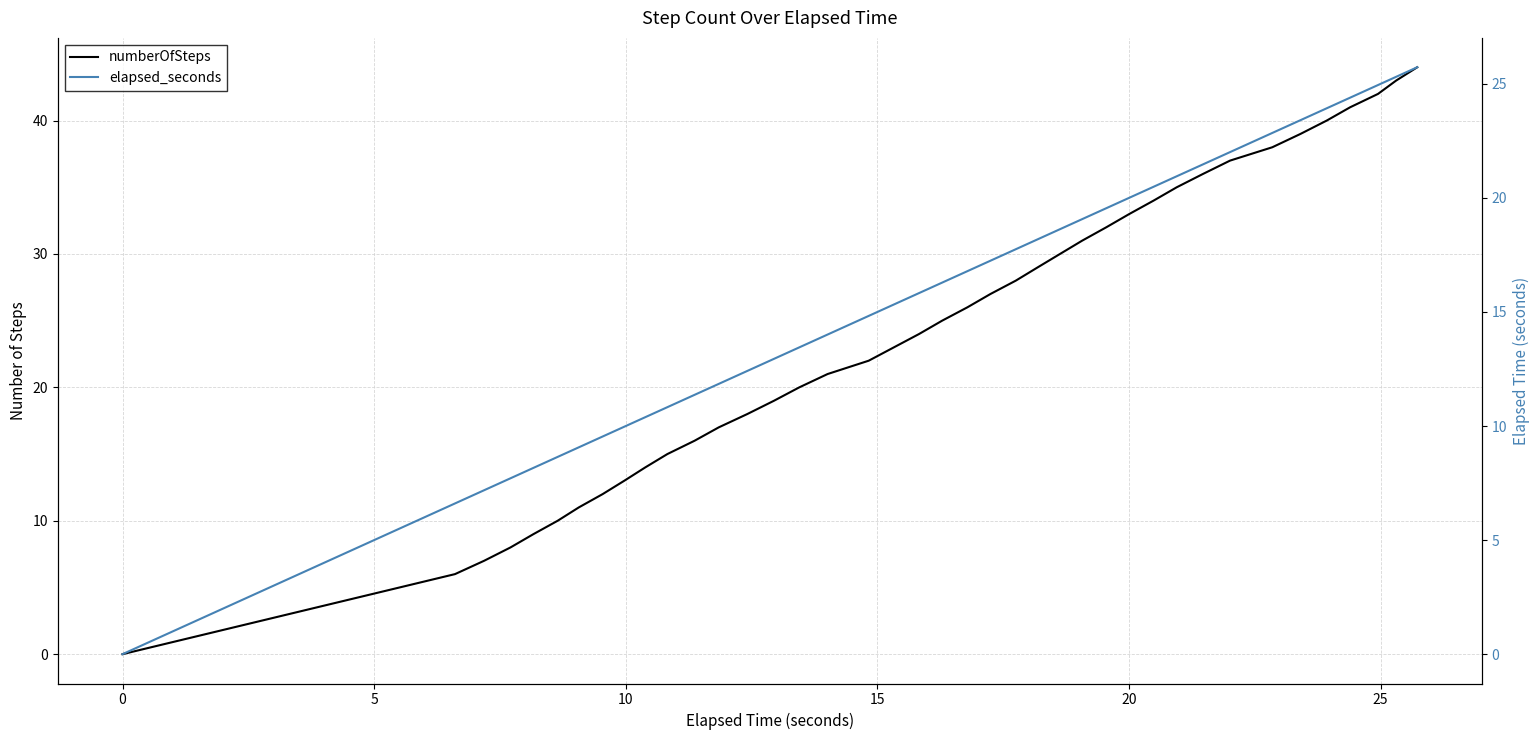

True or false: numberOfSteps has more than 0 points higher than both neighbors.

False